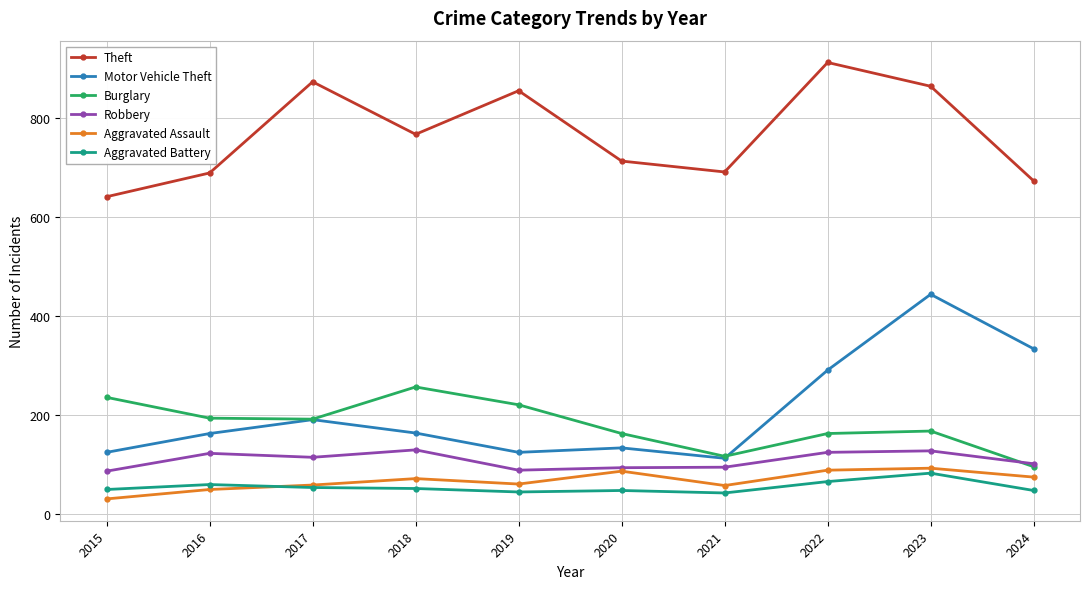

At which label does Motor Vehicle Theft first exceed 164?

2017